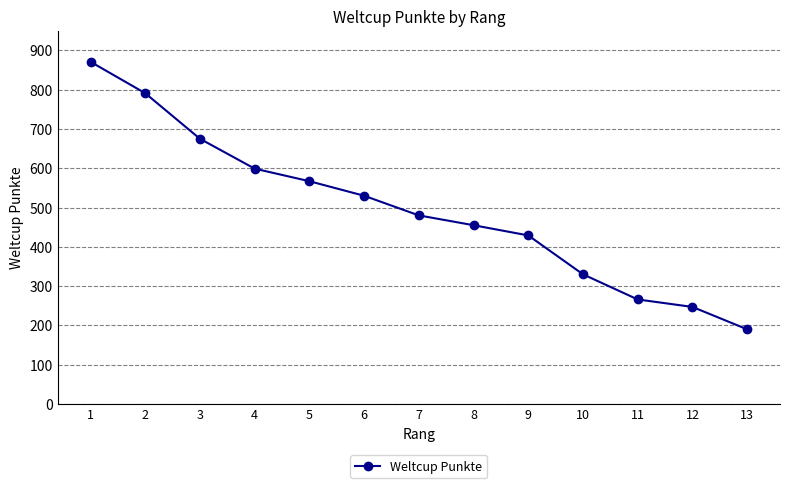

What is the sum of the values at 10 and 5?

897